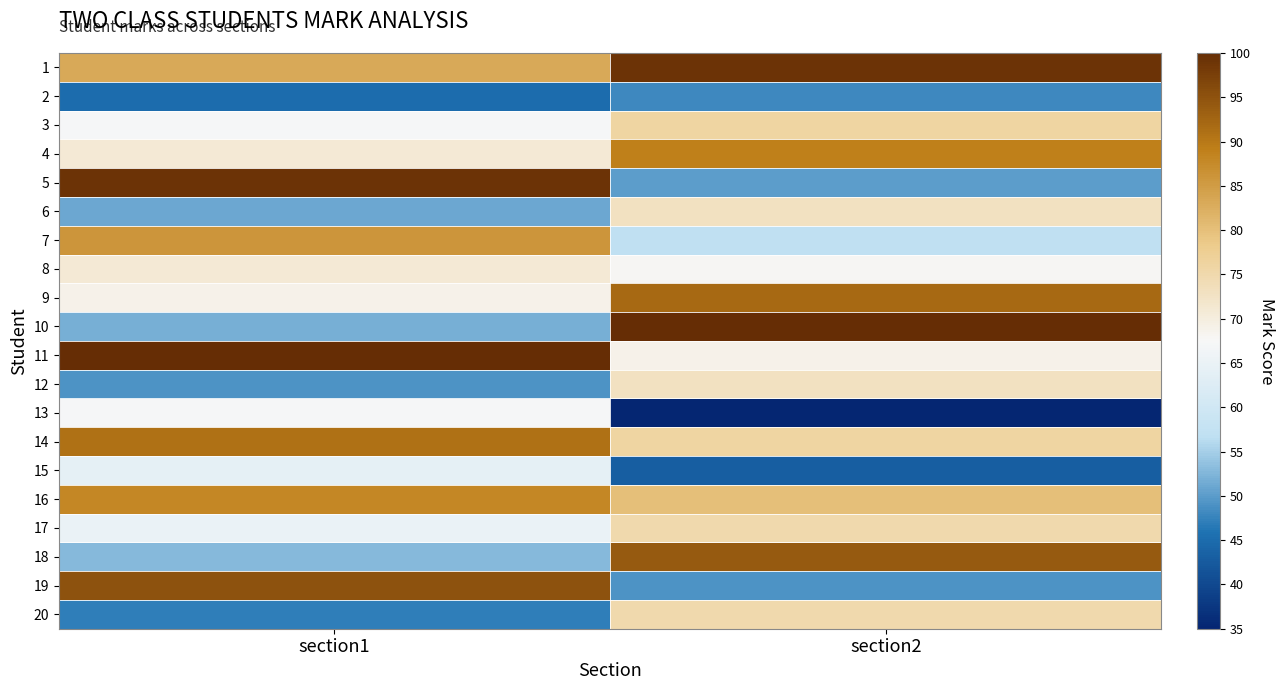

What is the total value across all series at section1?

1413